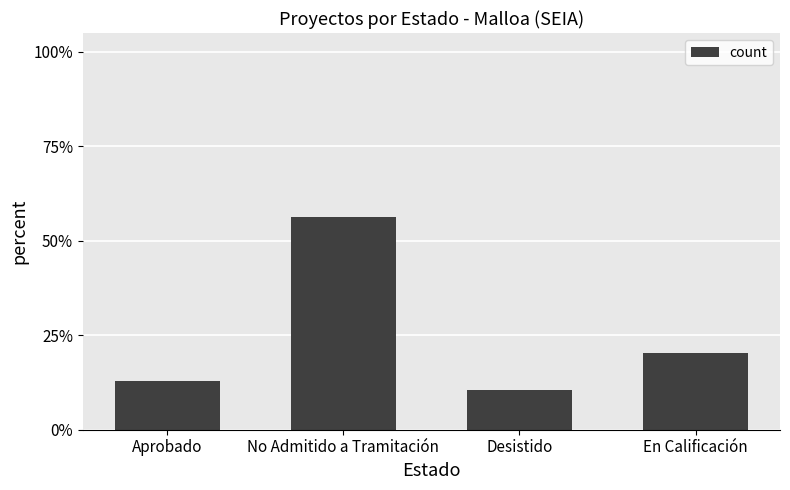

Are the bars horizontal?

No